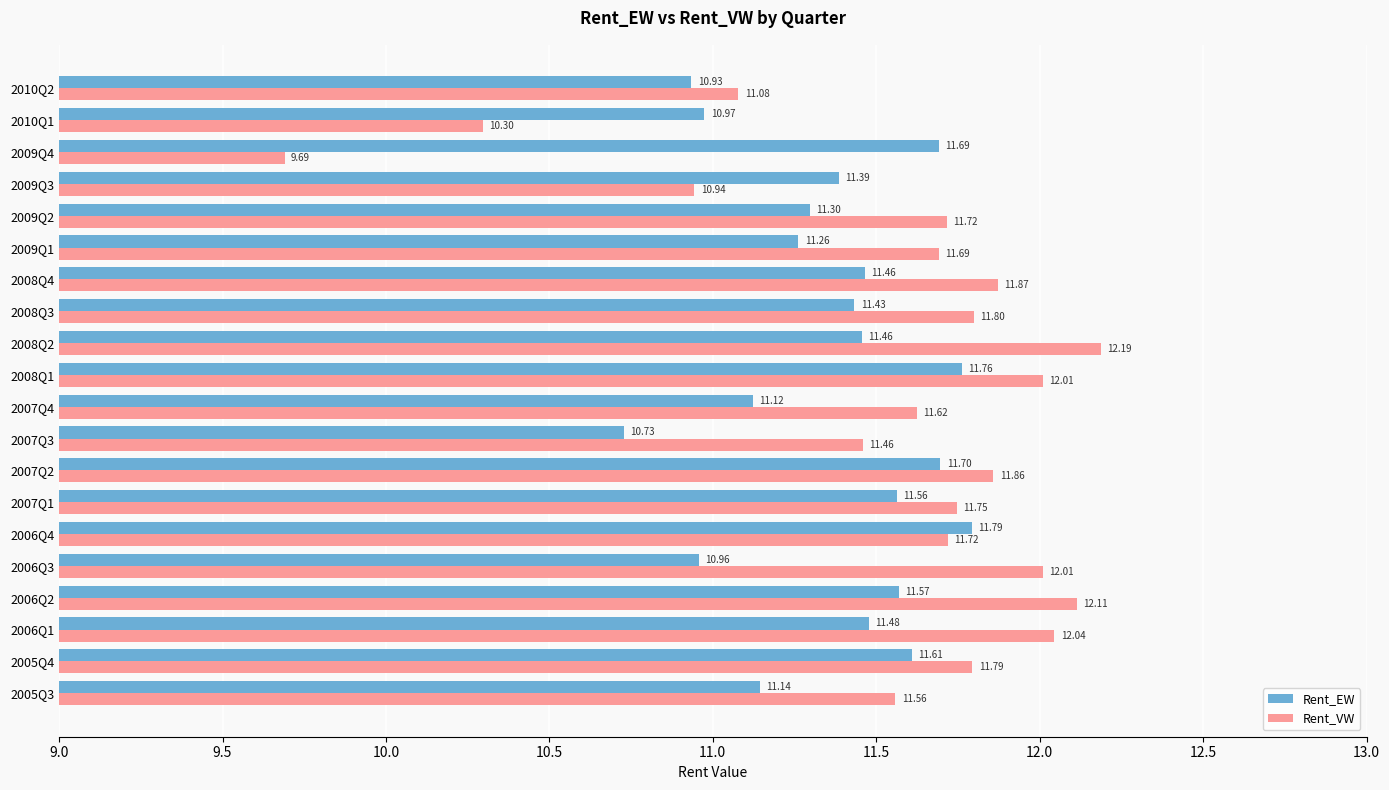

Rank the series by their maximum value, from highest to lowest.

Rent_VW, Rent_EW